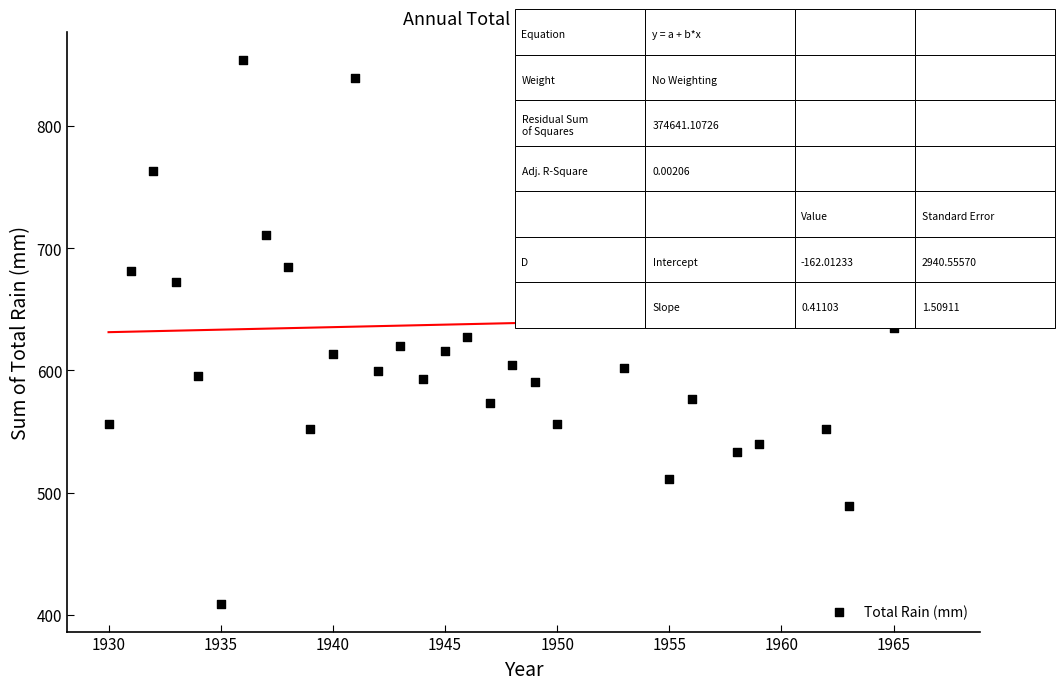

What is the range of Y values (max minus min)?

445.5